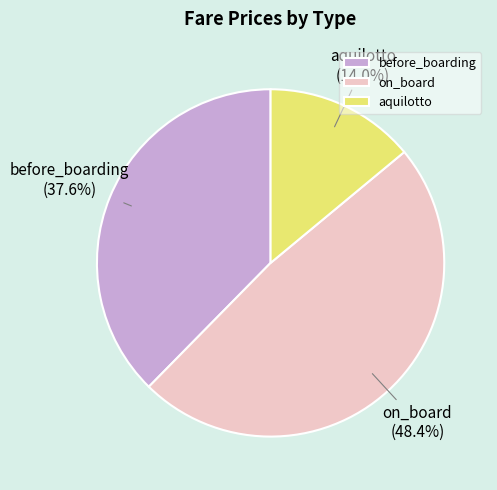

Does any single category account for the majority?

No